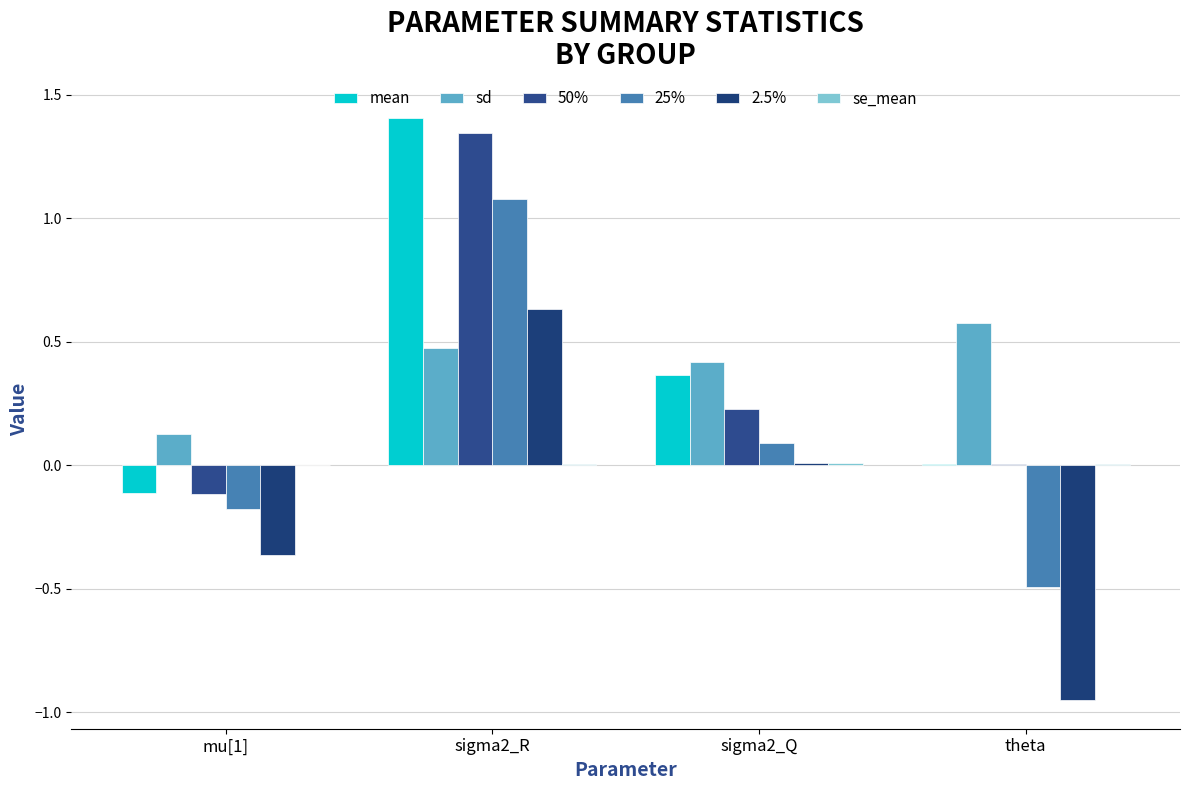

Are the bars grouped side by side (vs. stacked)?

Yes